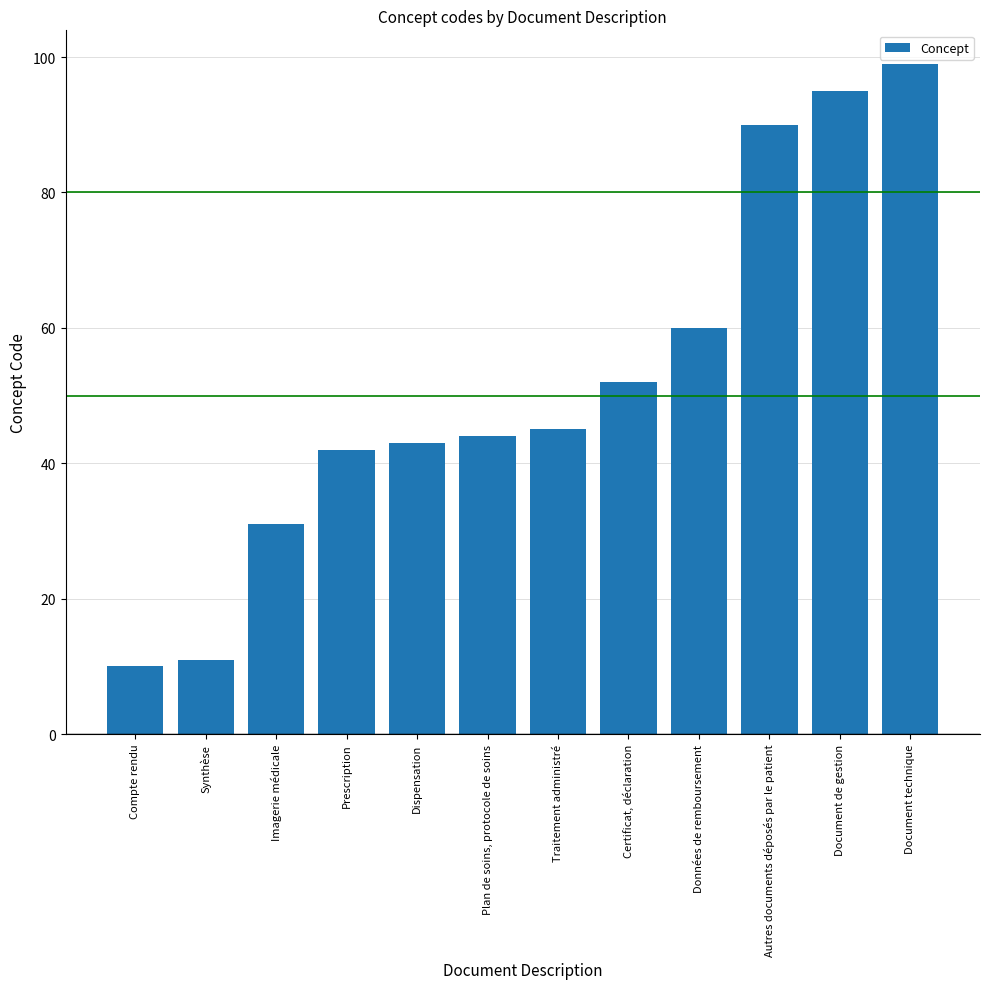

Where is the data nearest to the value 54?

Certificat, déclaration